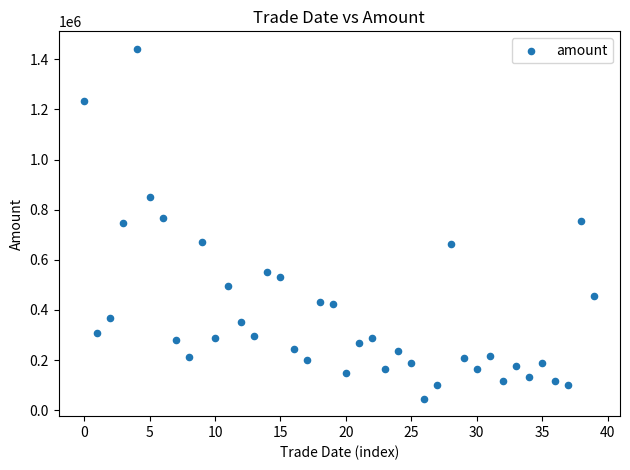

What is the range of Y values (max minus min)?

1395203